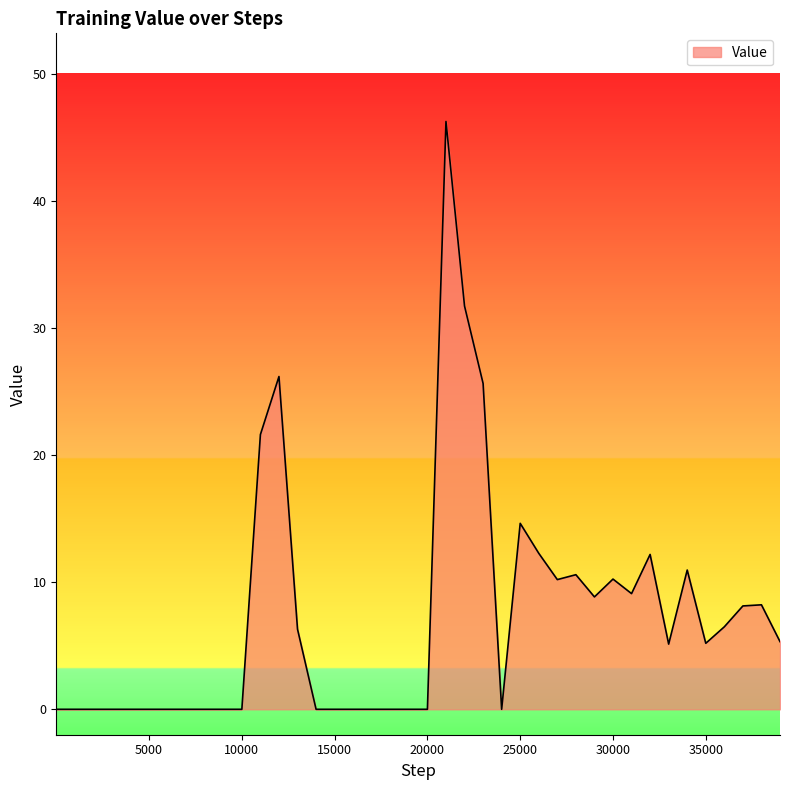

Does the chart display data point markers on the line(s)?

No